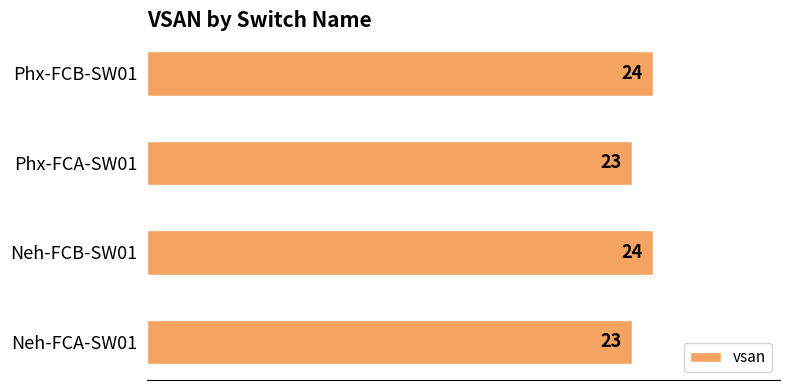

What is the change in value from Neh-FCA-SW01 to Neh-FCB-SW01?

+1